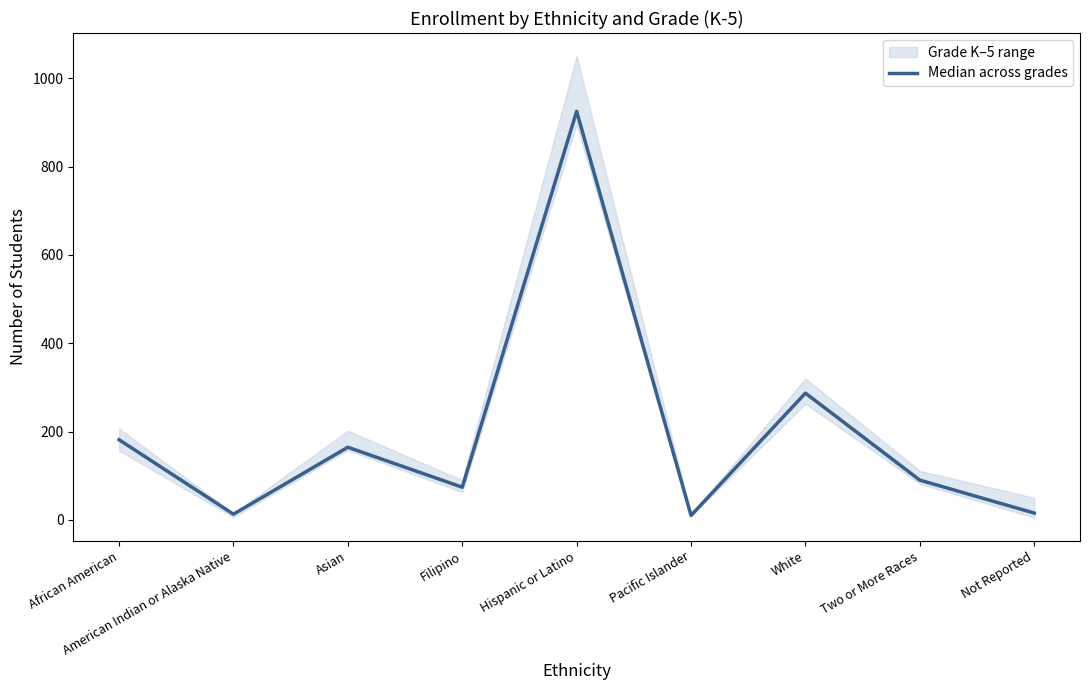

Count the number of categories in the chart.

9